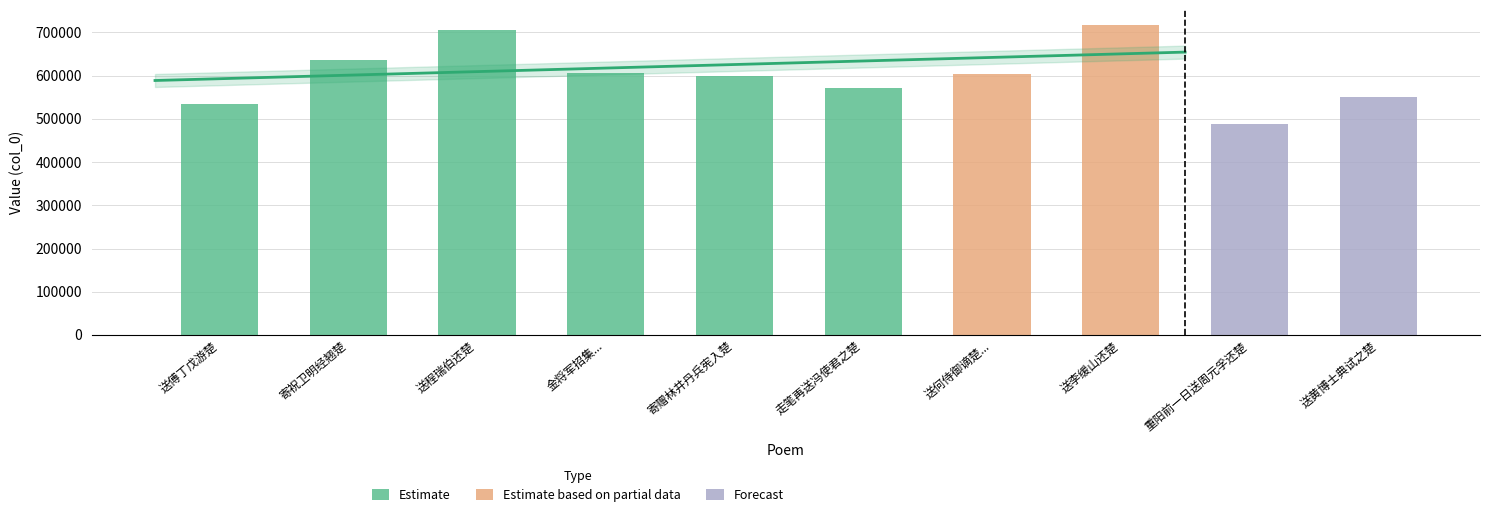

What position from the right is 寄赠林井丹兵宪入楚?

6